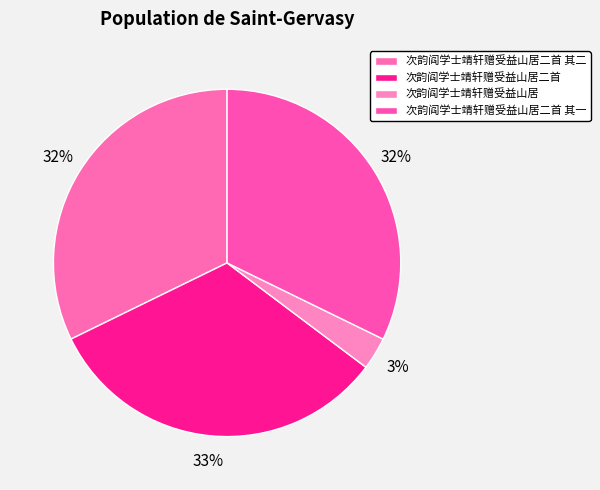

To the nearest percent, what is the average slice percentage?

25%